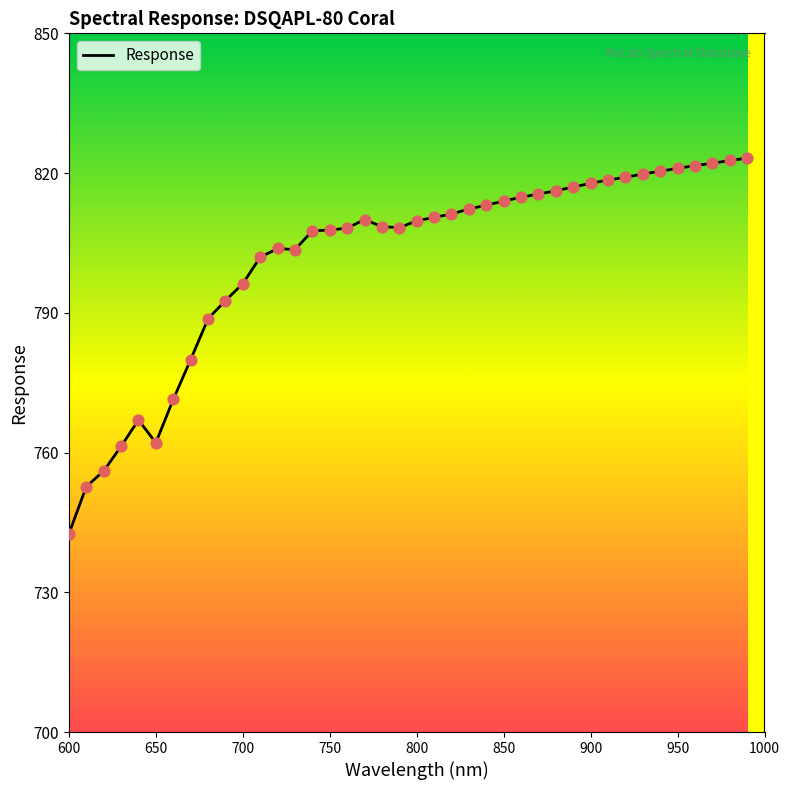

What is the maximum value shown in the chart?

823.2